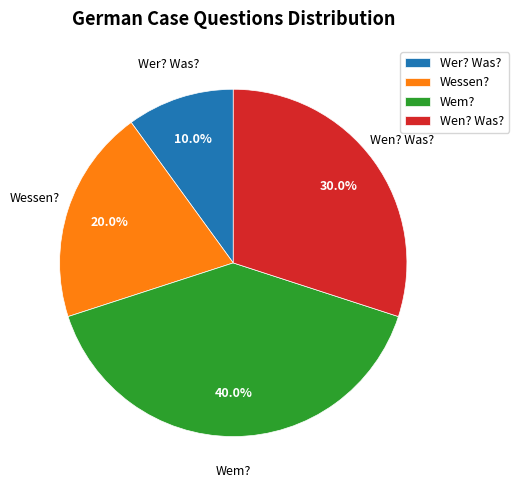

How much of the chart is everything except Wem??

60.0%